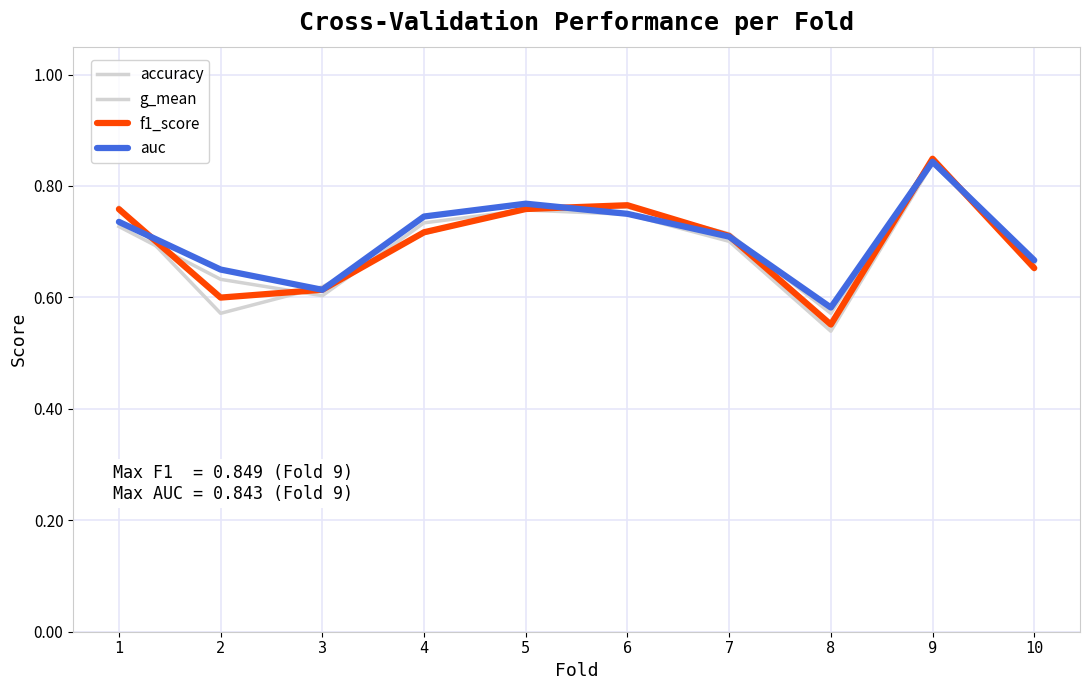

Is this an area chart (filled region under the line)?

No